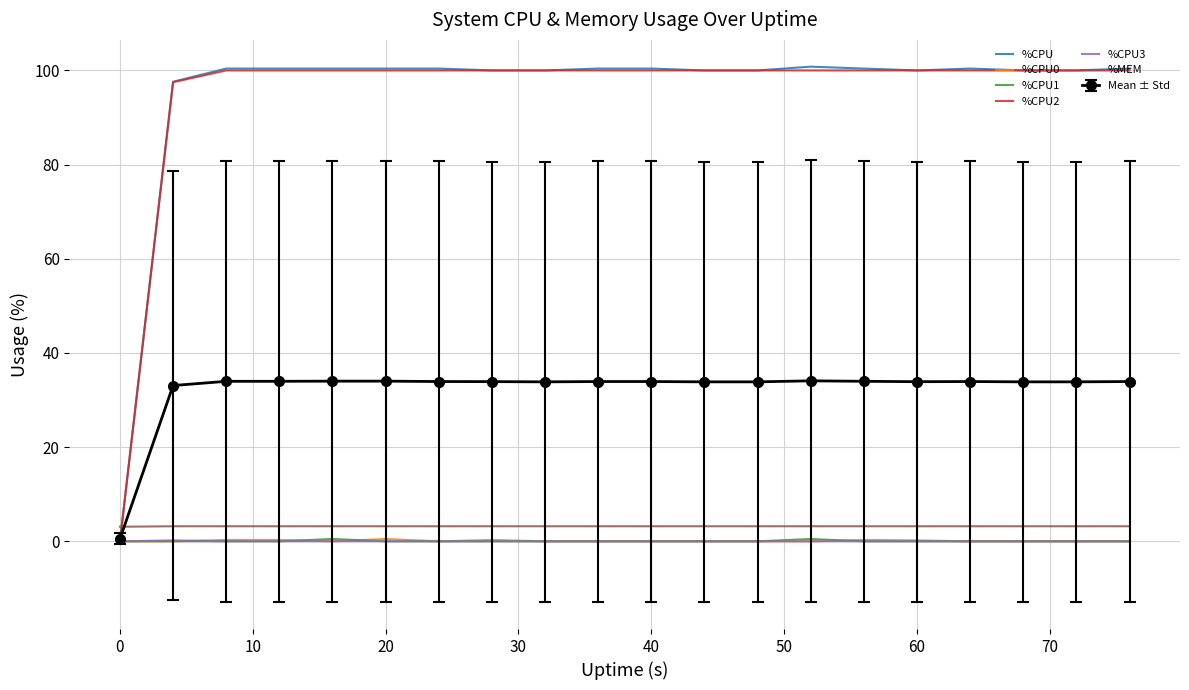

Which series has the largest range (max minus min)?

%CPU